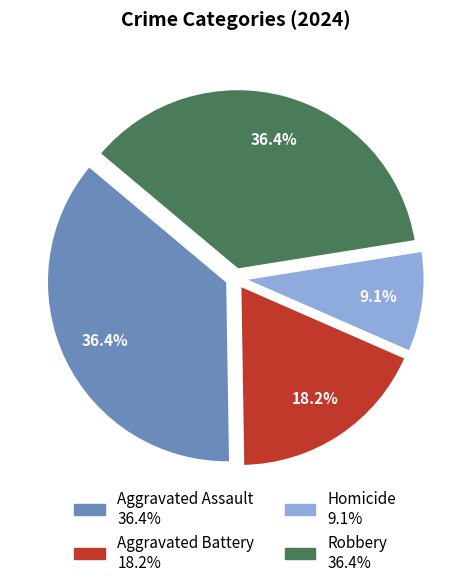

Between Robbery and Homicide, which is larger?

Robbery